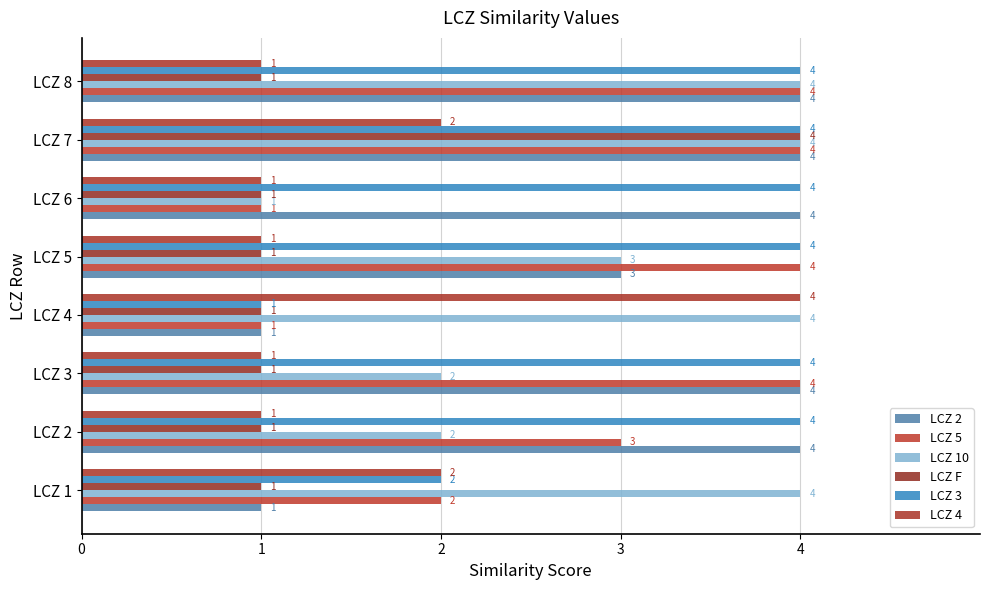

How many data points in LCZ 10 are less than 4?

4